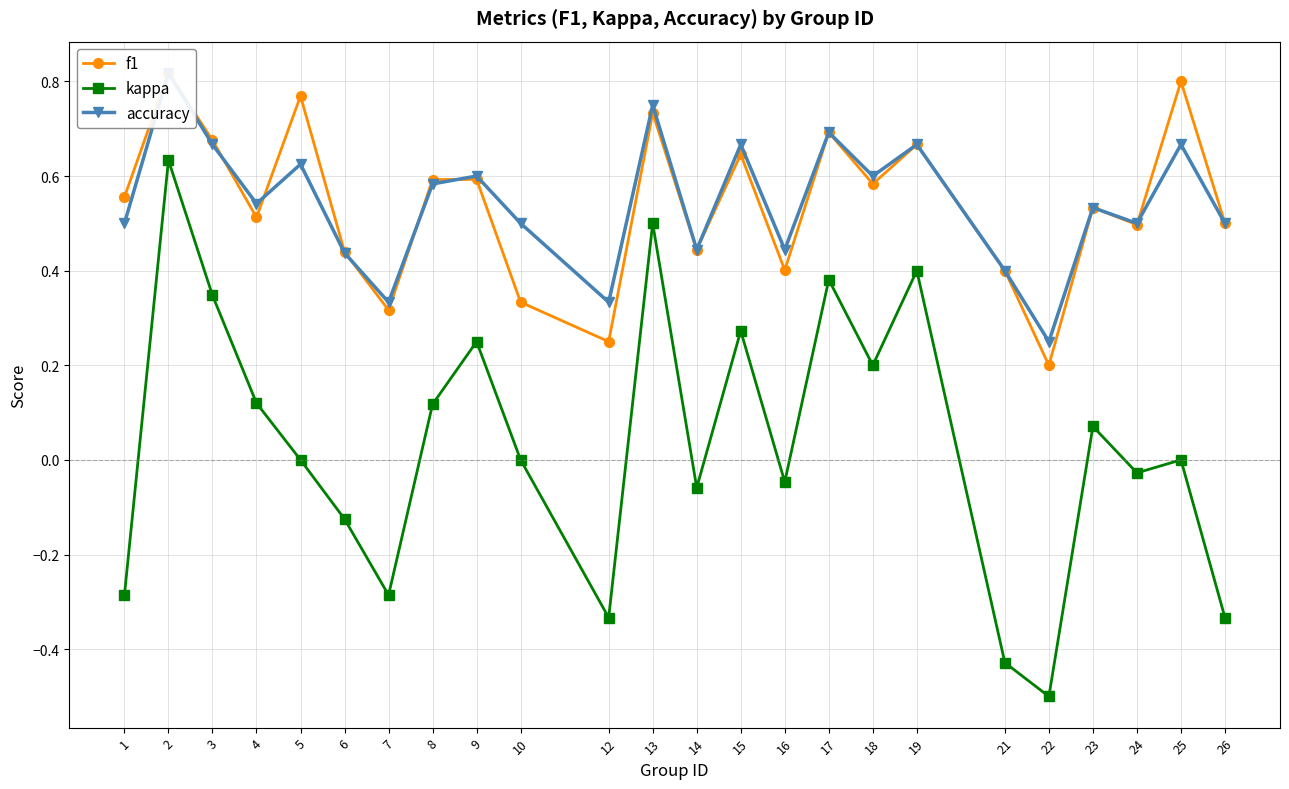

Between 7 and 13, which is larger?

13